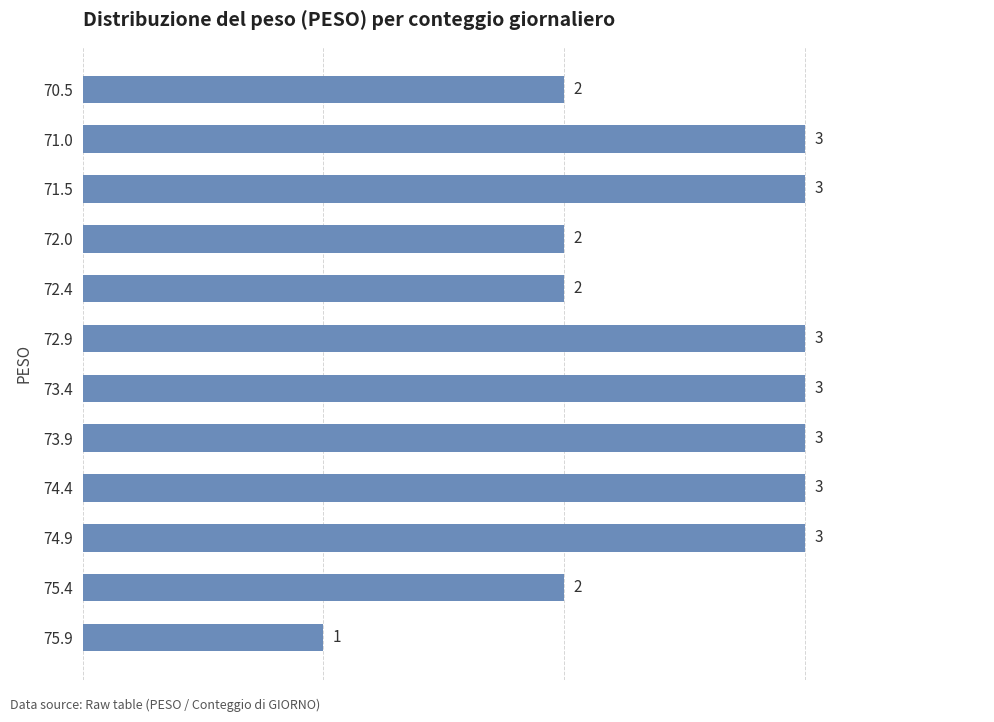

What is the minimum value shown in the chart?

1